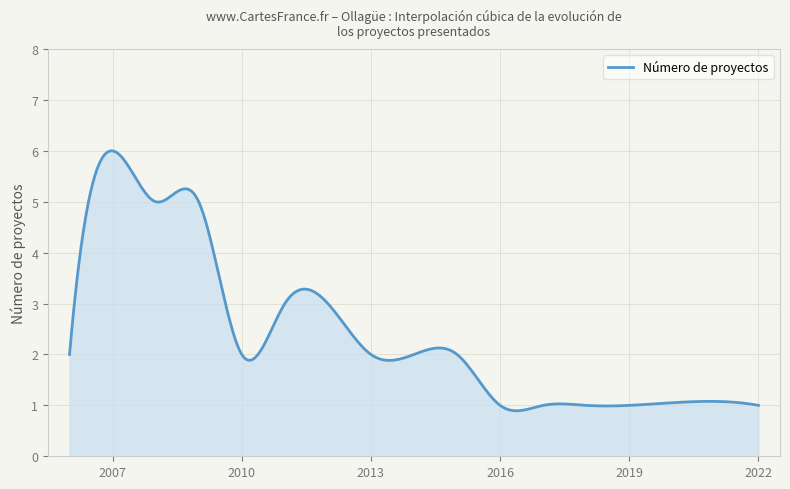

What is the smallest value displayed?

0.9